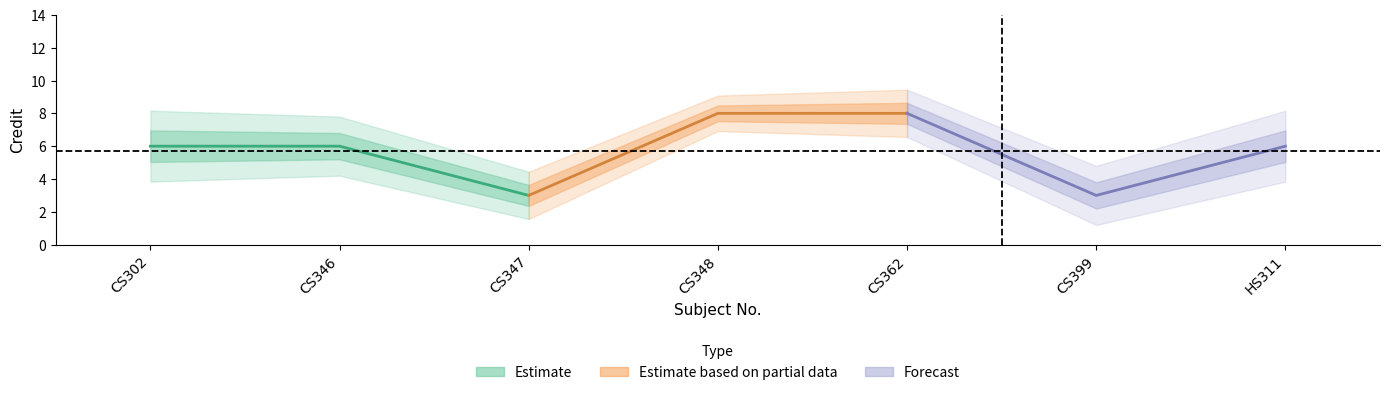

What position from the right is CS346?

6